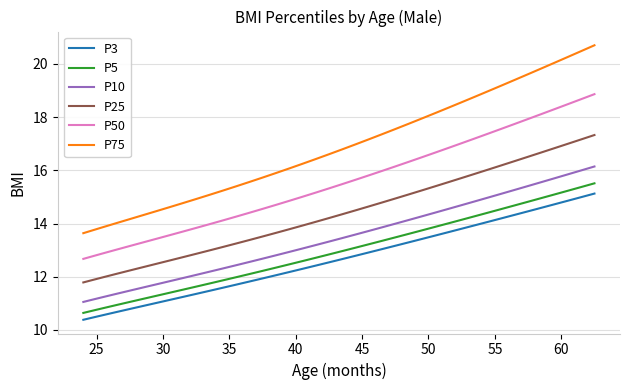

True or false: P5 and P3 cross at least once.

False